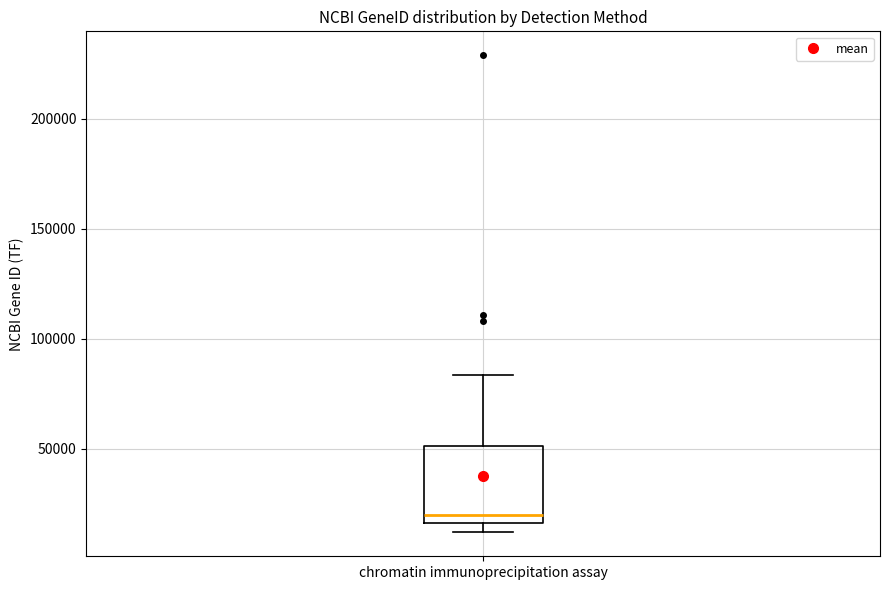

Read this box plot against the y-axis: the position of the median line, the range covered by the box, and the ends of both whiskers. The values are not printed on the chart, so give them approximately, as read against the axis.

median 20000, box 15000 to 50000, whiskers 10000 to 85000